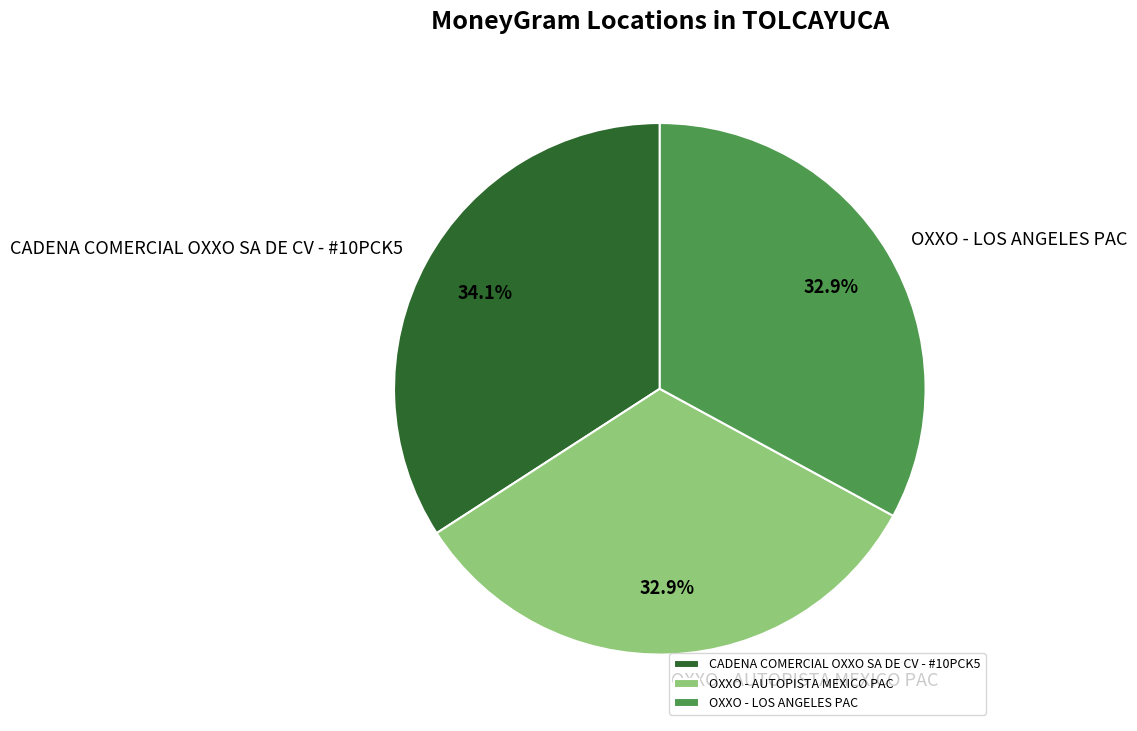

Which category has the biggest portion of the pie?

CADENA COMERCIAL OXXO SA DE CV - #10PCK5